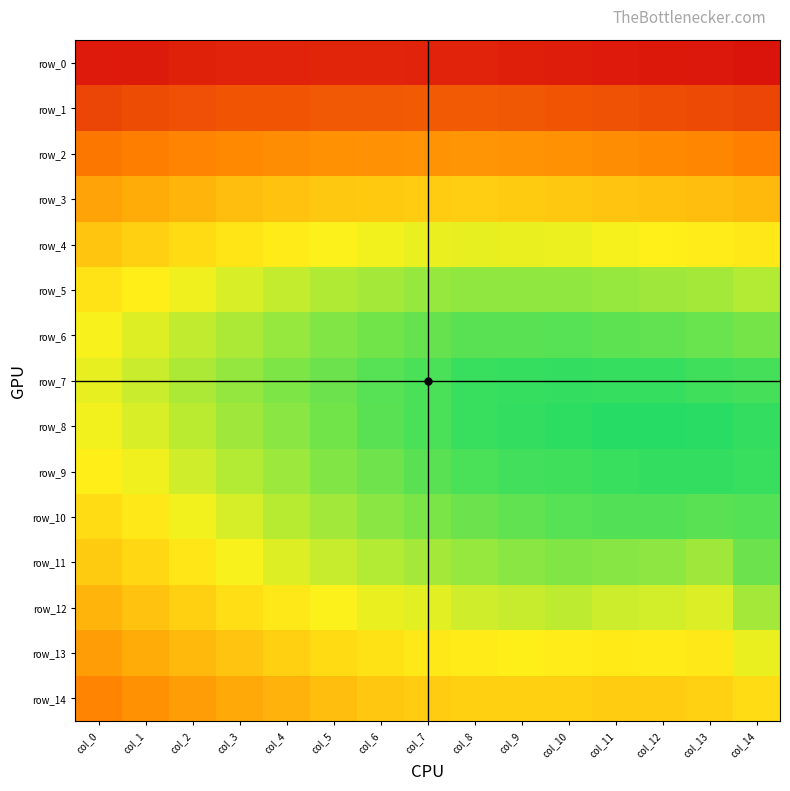

Which series has the largest total across all categories?

row_8